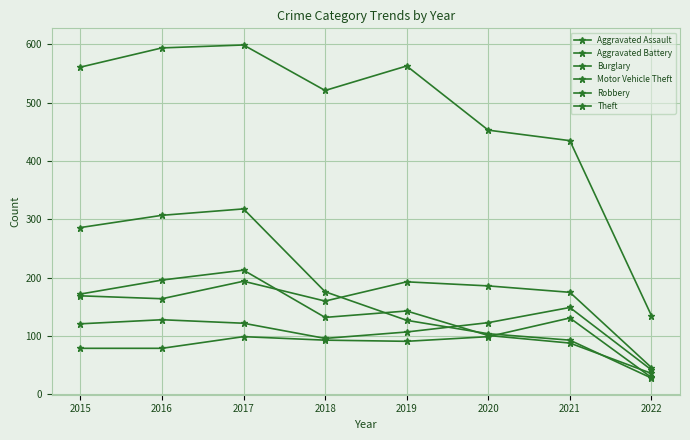

How many data points in Burglary are less than 176?

4